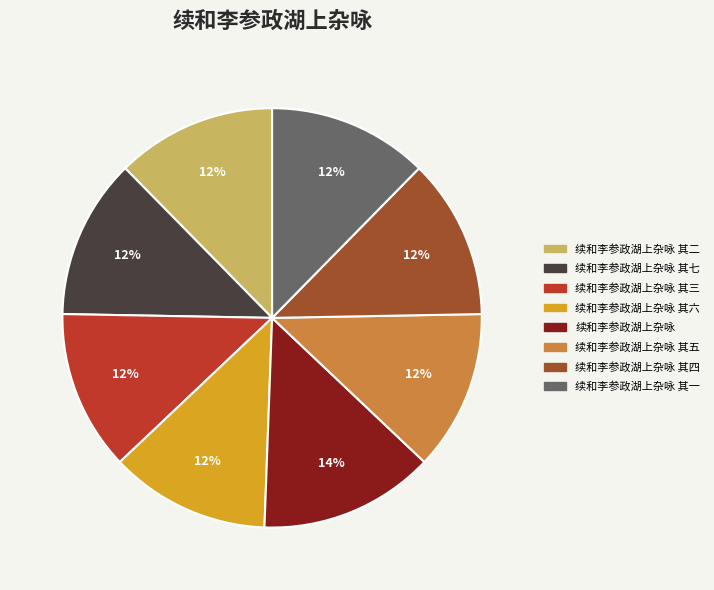

Is there any slice that represents more than half of the pie?

No